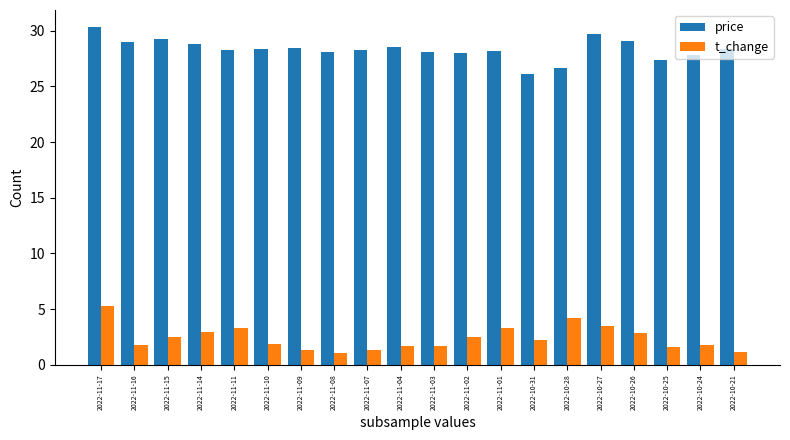

What is the difference between the second highest and minimum values in the t_change series?

3.1